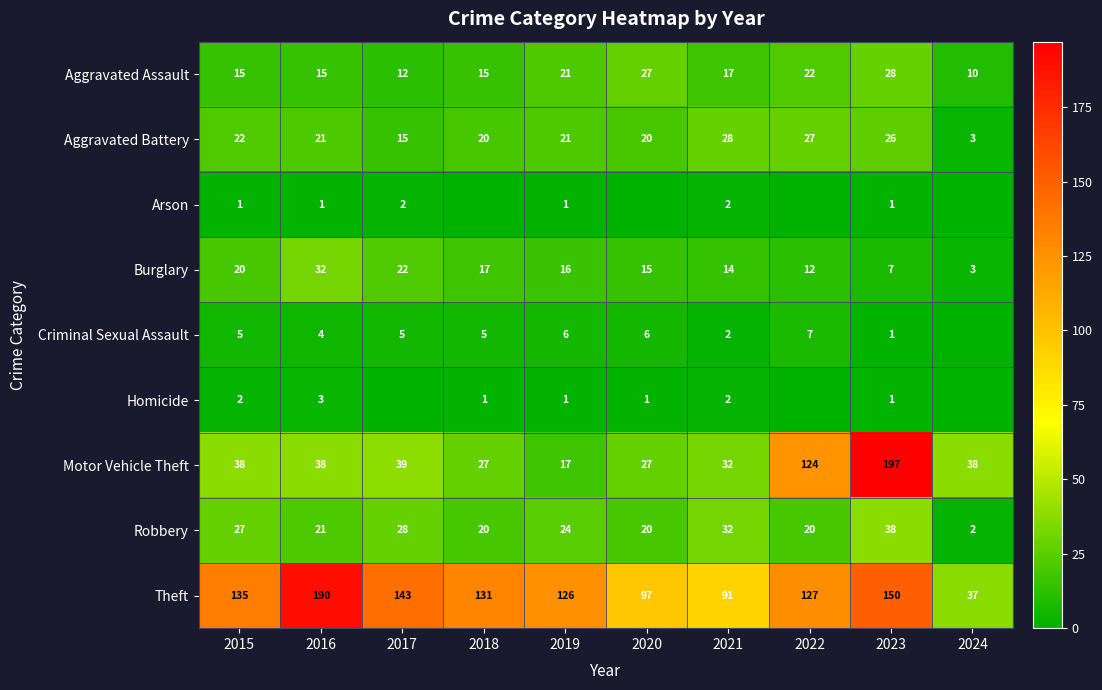

Where is Motor Vehicle Theft nearest to the value 107?

2022